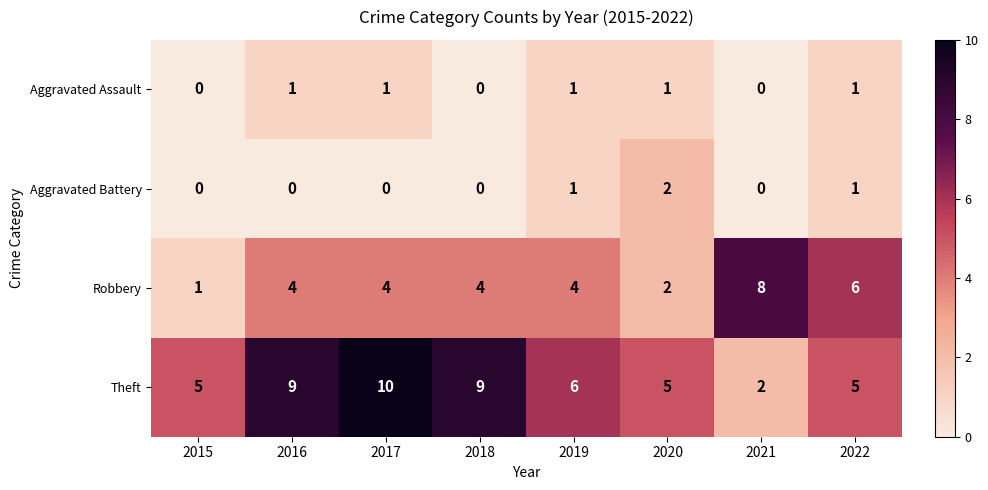

Which series changed the most between 2016 and 2018?

Aggravated Assault